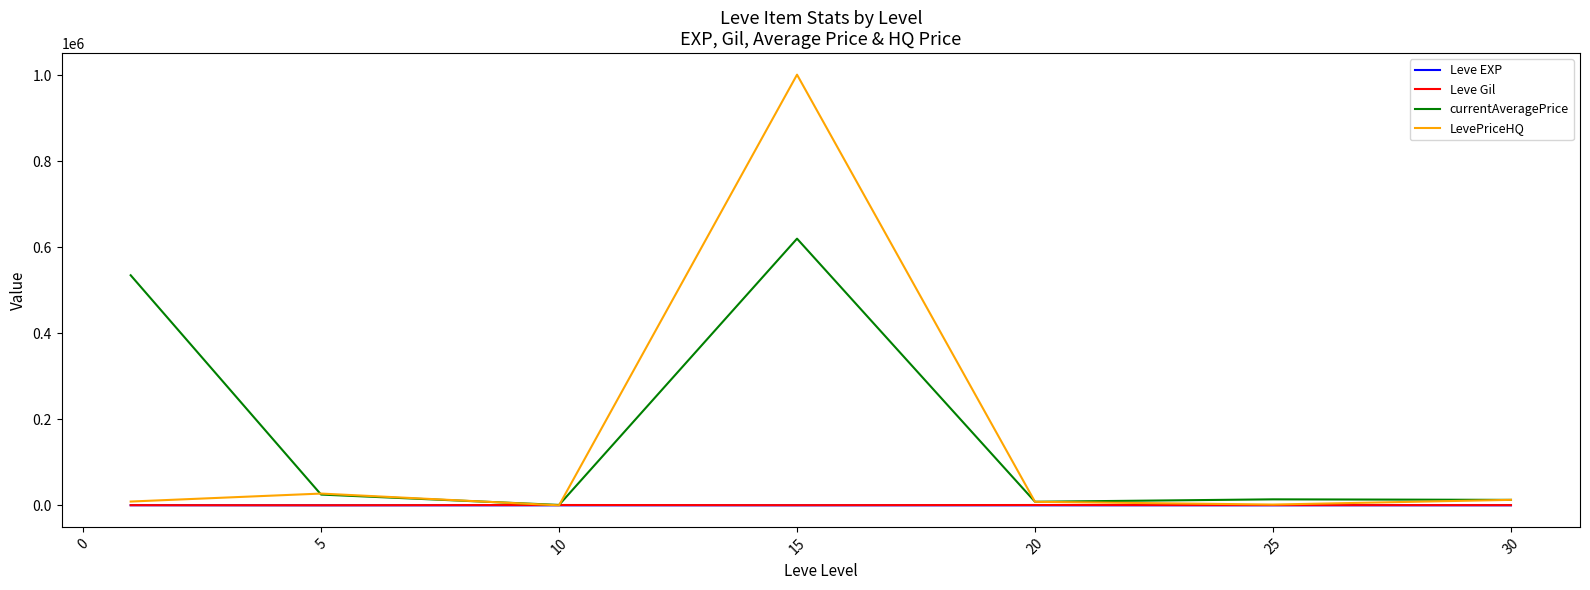

Which series has the largest range (max minus min)?

LevePriceHQ